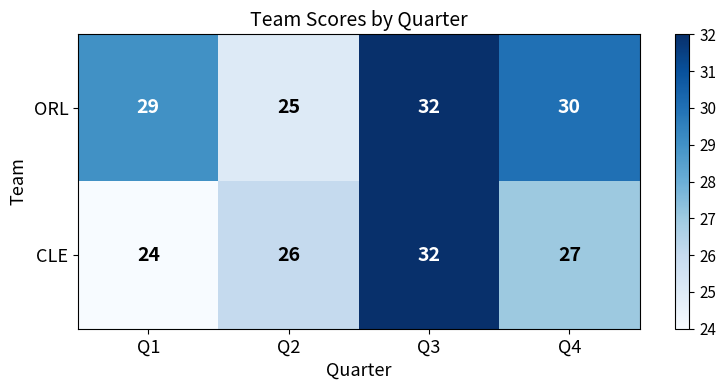

Rank the categories by CLE value from lowest to highest.

Q1, Q2, Q4, Q3